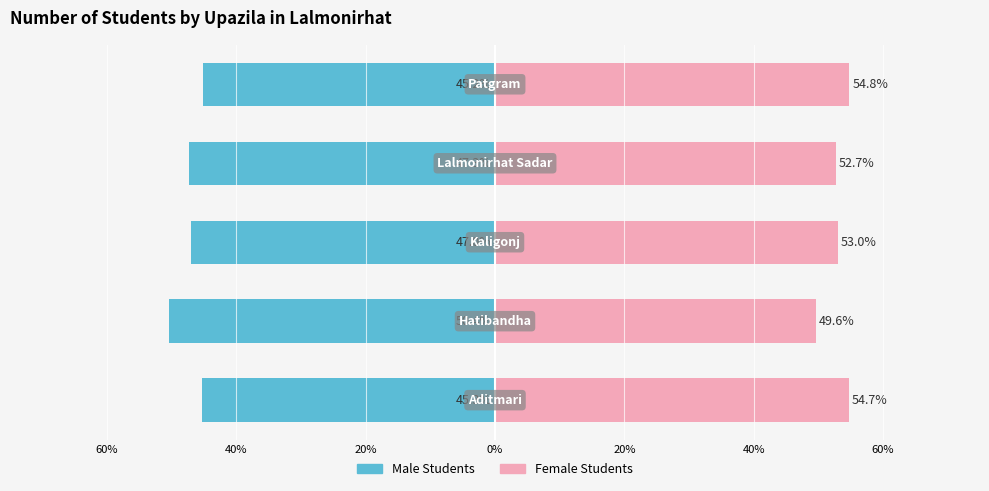

How many groups of bars are there?

5